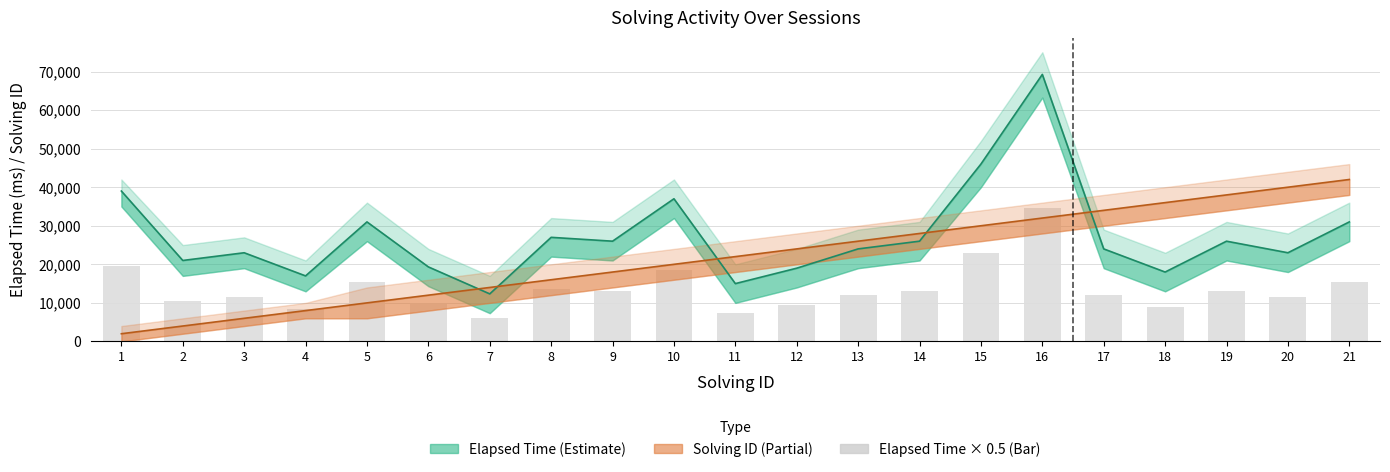

How many groups of bars are there?

21